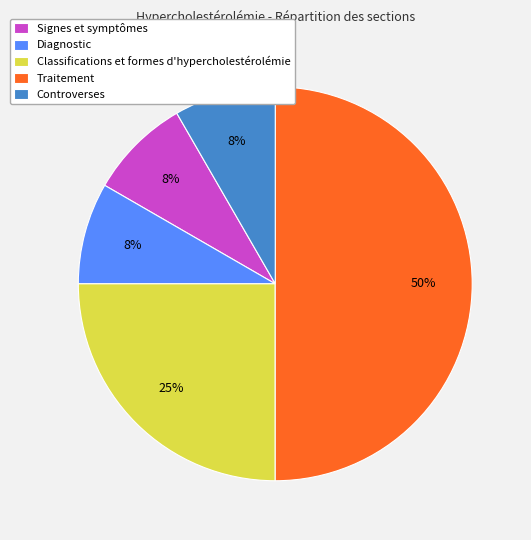

Approximately how many times larger is the value at Signes et symptômes compared to Traitement?

0.2